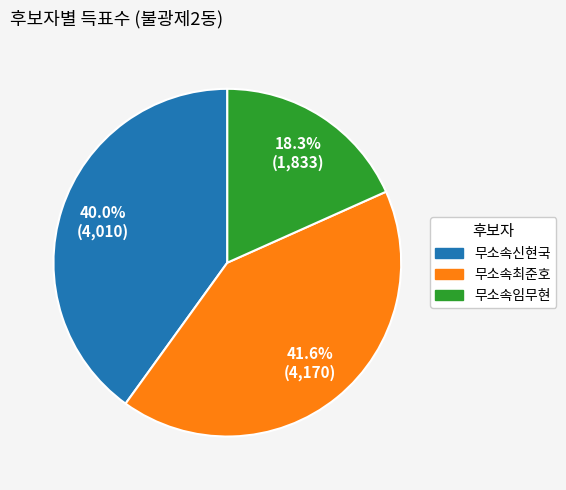

True or false: 무소속최준호 accounts for 42% of the total.

True